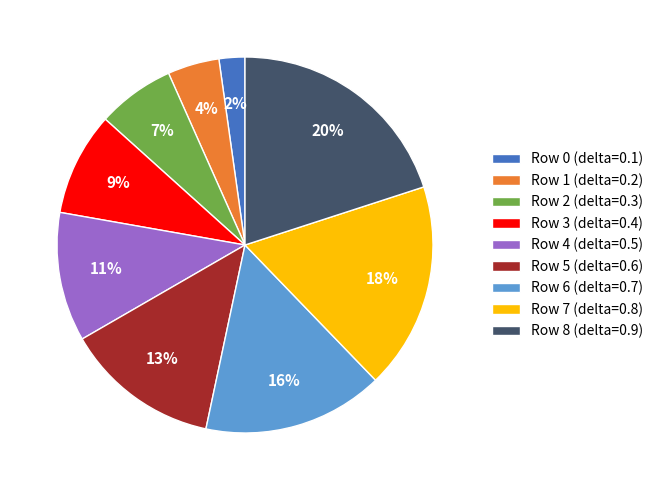

To the nearest percent, what is the difference between the largest and smallest slice percentages?

18%